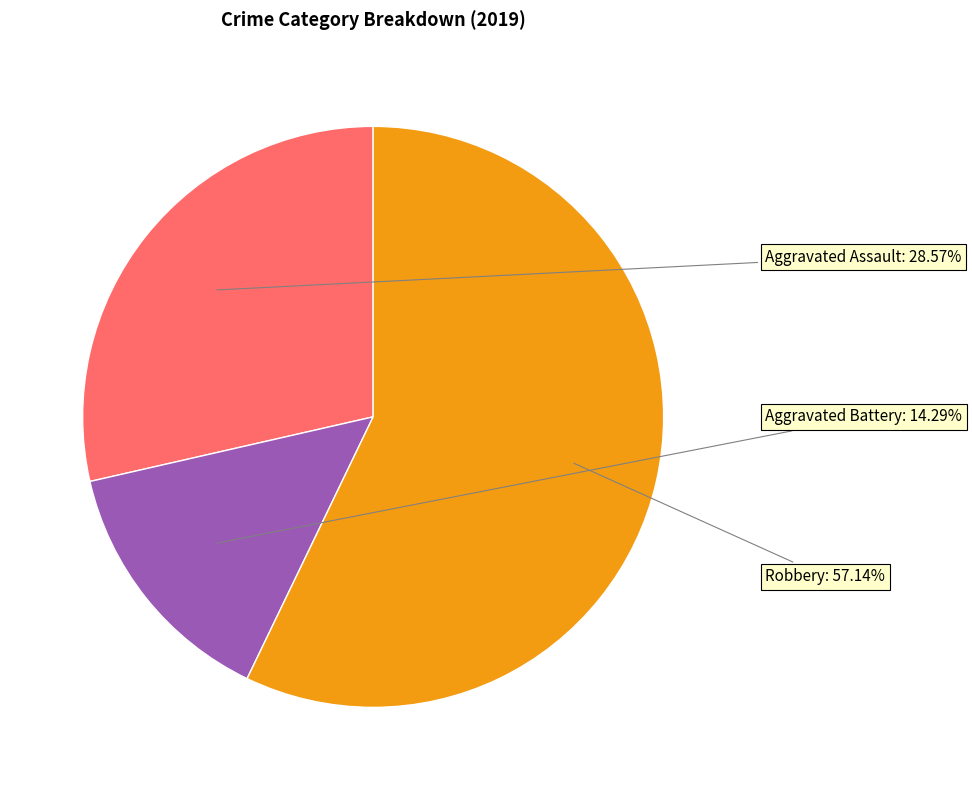

What is the largest slice in the pie chart?

Robbery